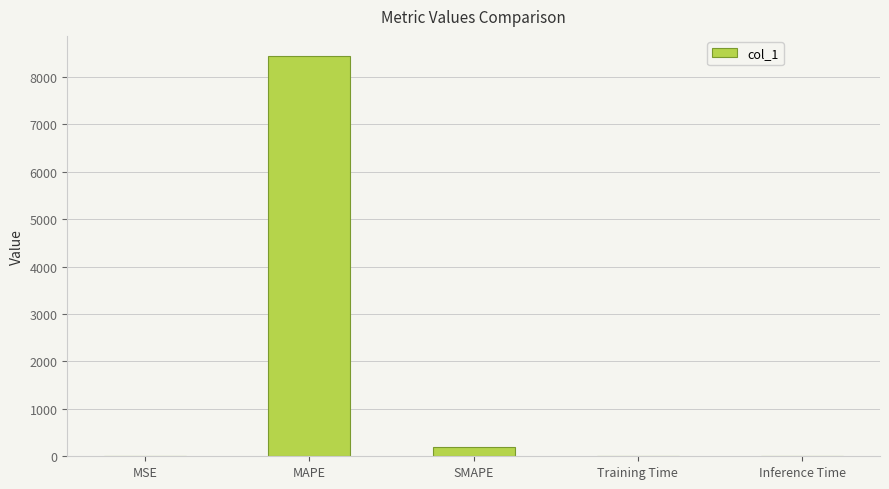

Is it true that the value at MAPE is 8446.2?

True